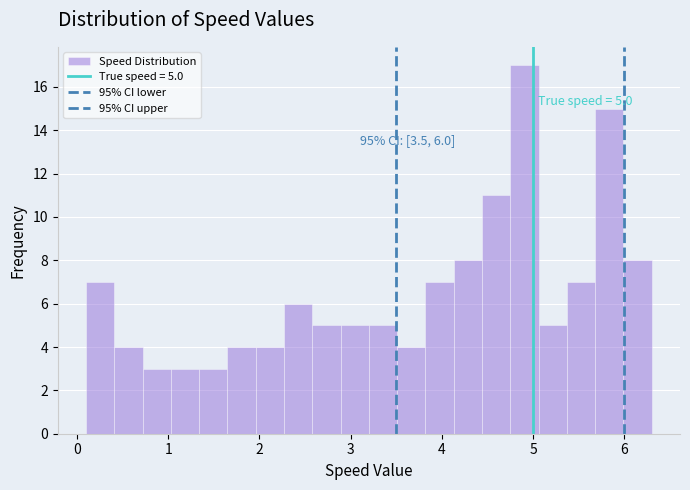

Read against the x-axis, roughly where is the centre of the tallest bar?

4.9